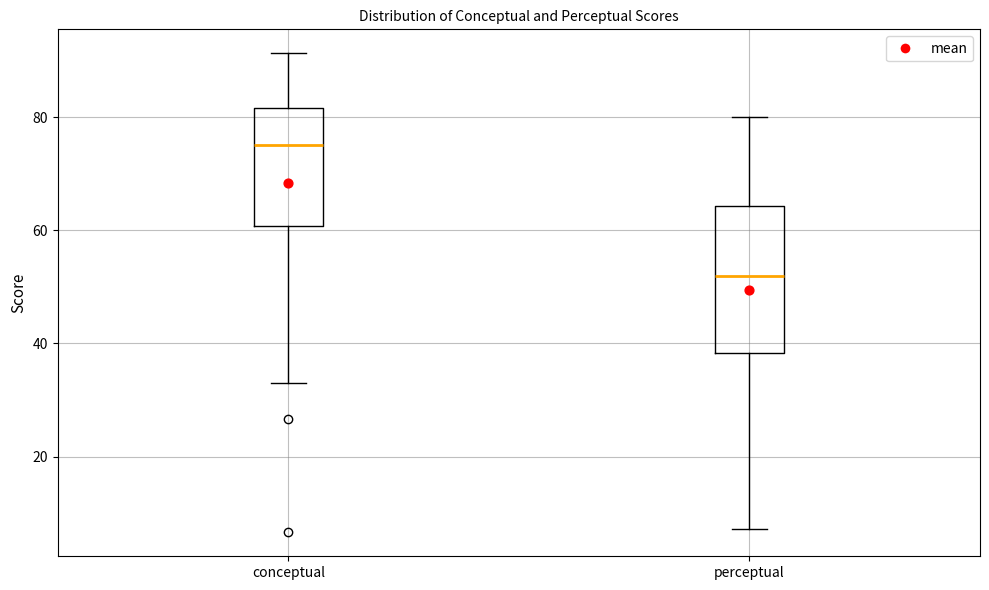

Where does the median line of the box for conceptual sit on the y-axis? The values are not printed on the chart, so give them approximately, as read against the axis.

76